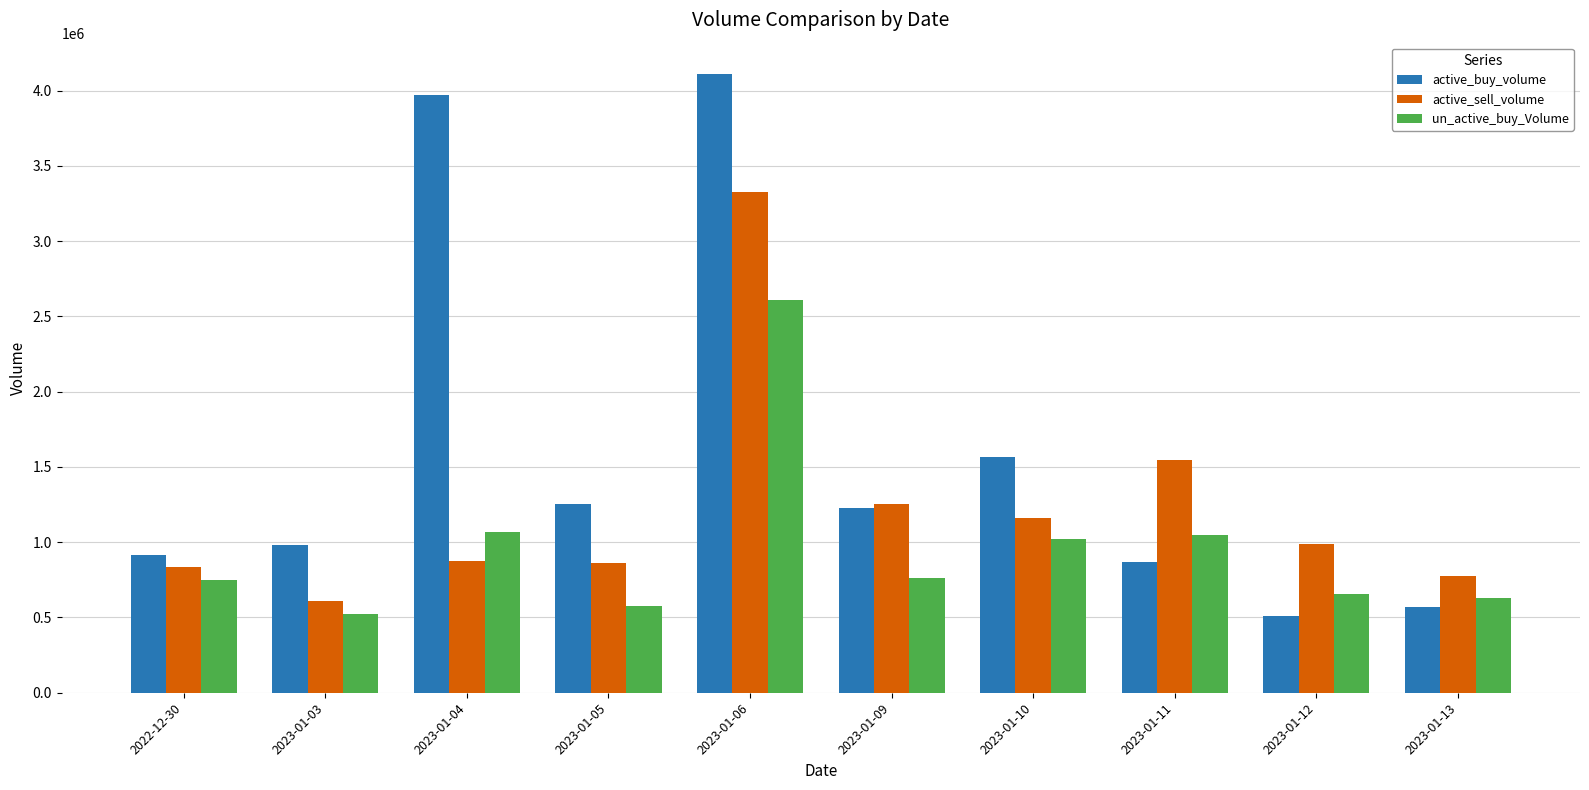

Rank the series by their maximum value, from highest to lowest.

active_buy_volume, active_sell_volume, un_active_buy_Volume